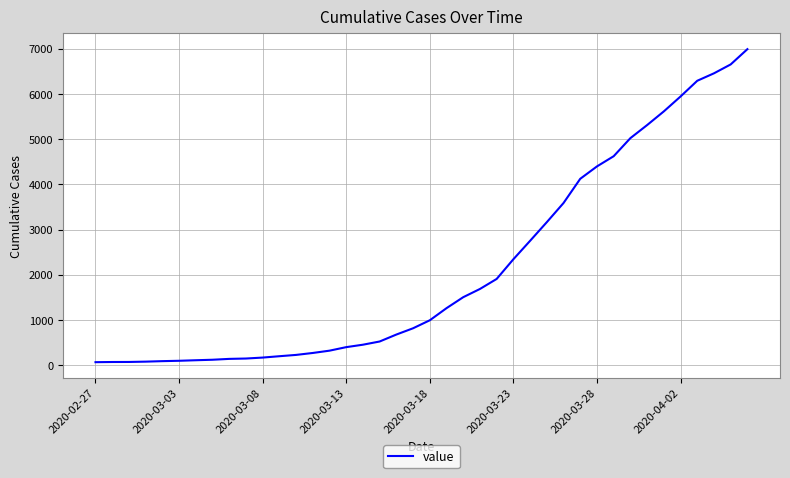

What is the minimum value shown in the chart?

64